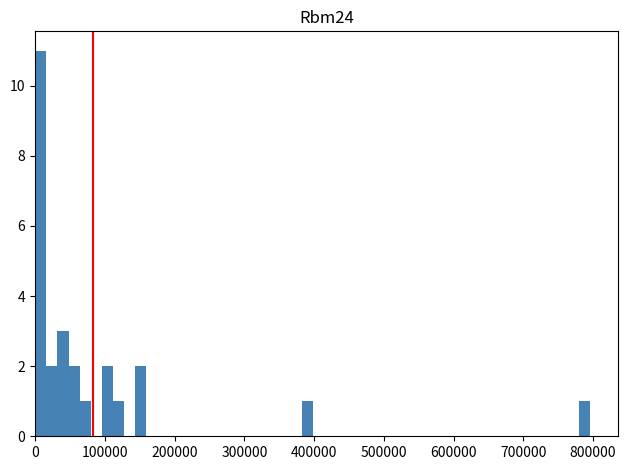

Around what value on the x-axis is the tallest bar? Give the approximate position of its centre, as read against the axis.

10000